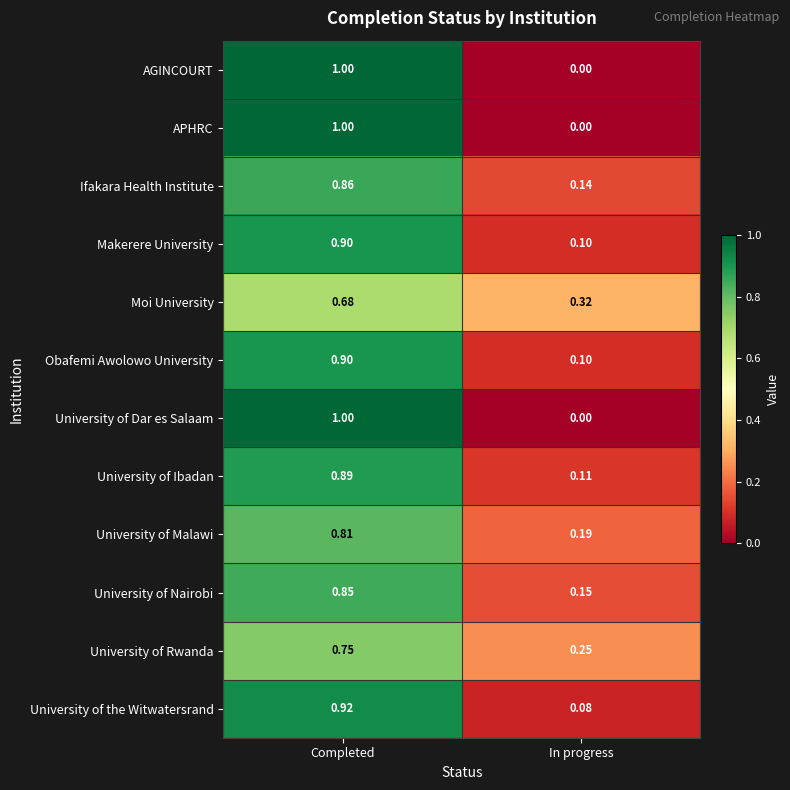

Where is APHRC nearest to the value 0?

In progress